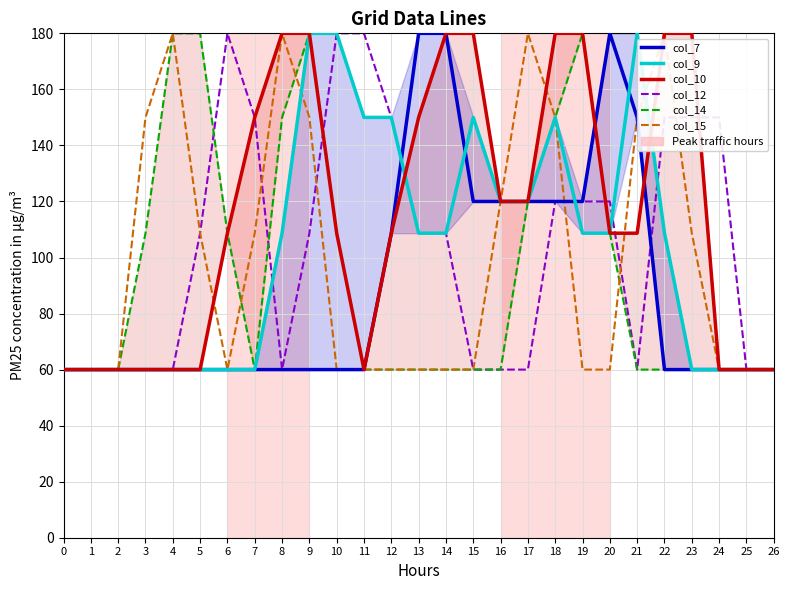

Which label corresponds to the largest value in the chart?

13